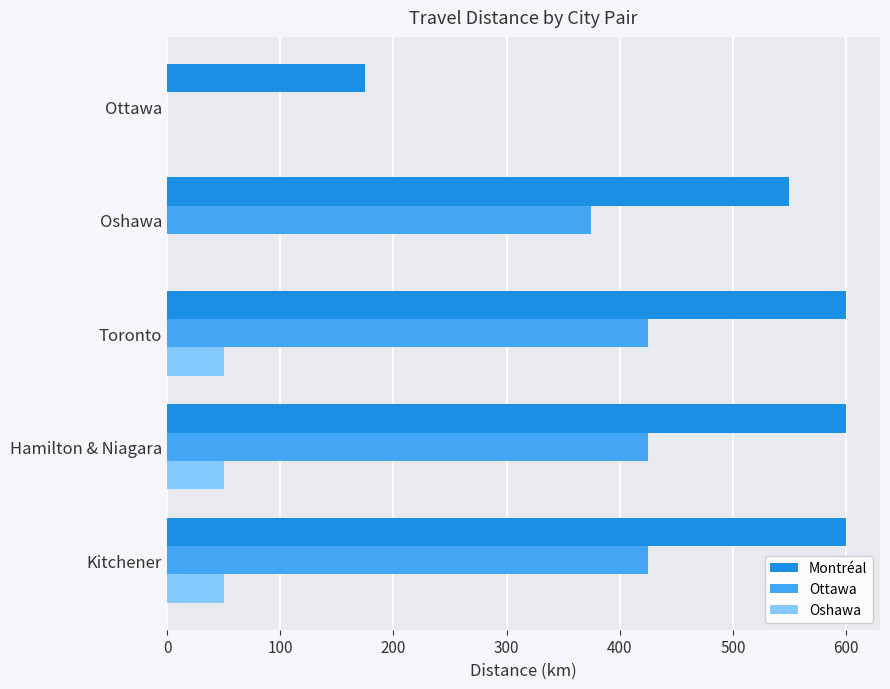

Where is Ottawa nearest to the value 212?

Oshawa